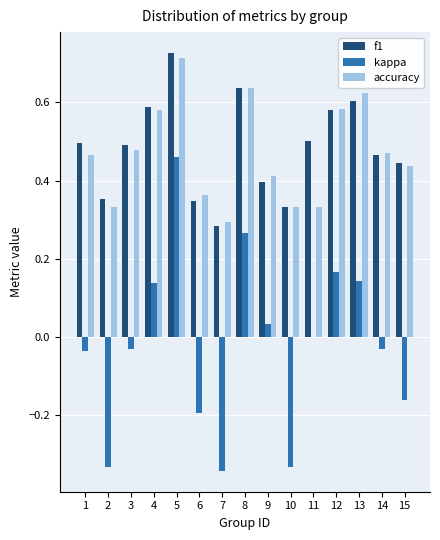

Is it true that kappa equals 0.3 at 11?

False